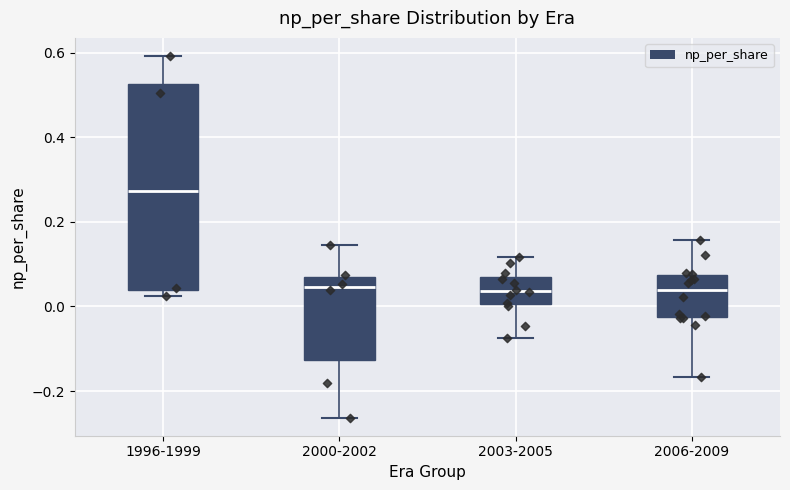

Which box's median line is the highest?

1996-1999